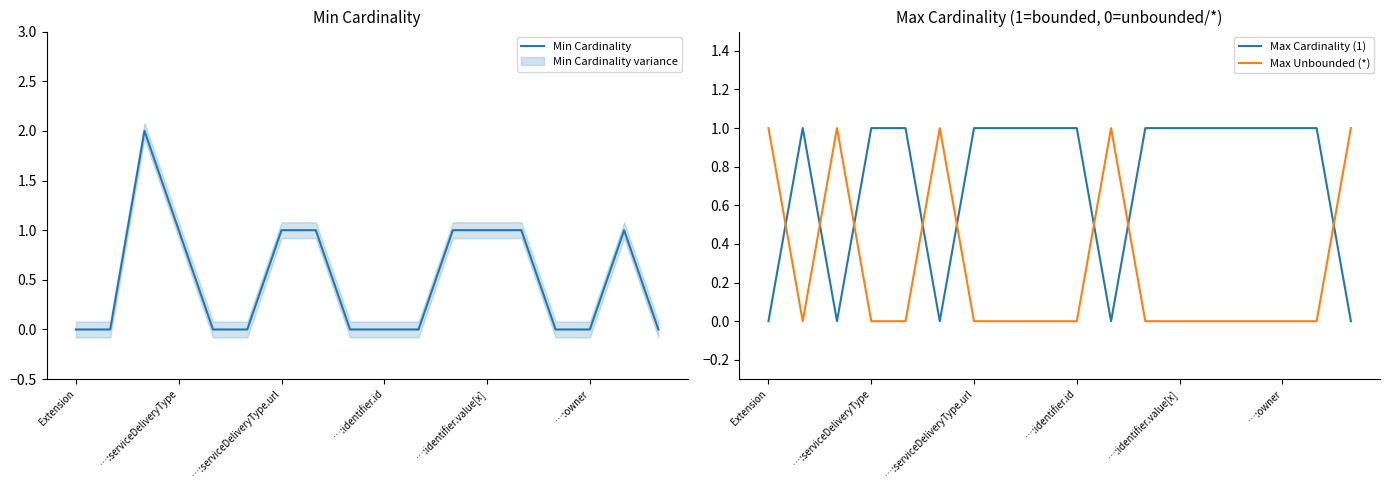

Is it true that Min Cardinality equals 2 at 16?

False